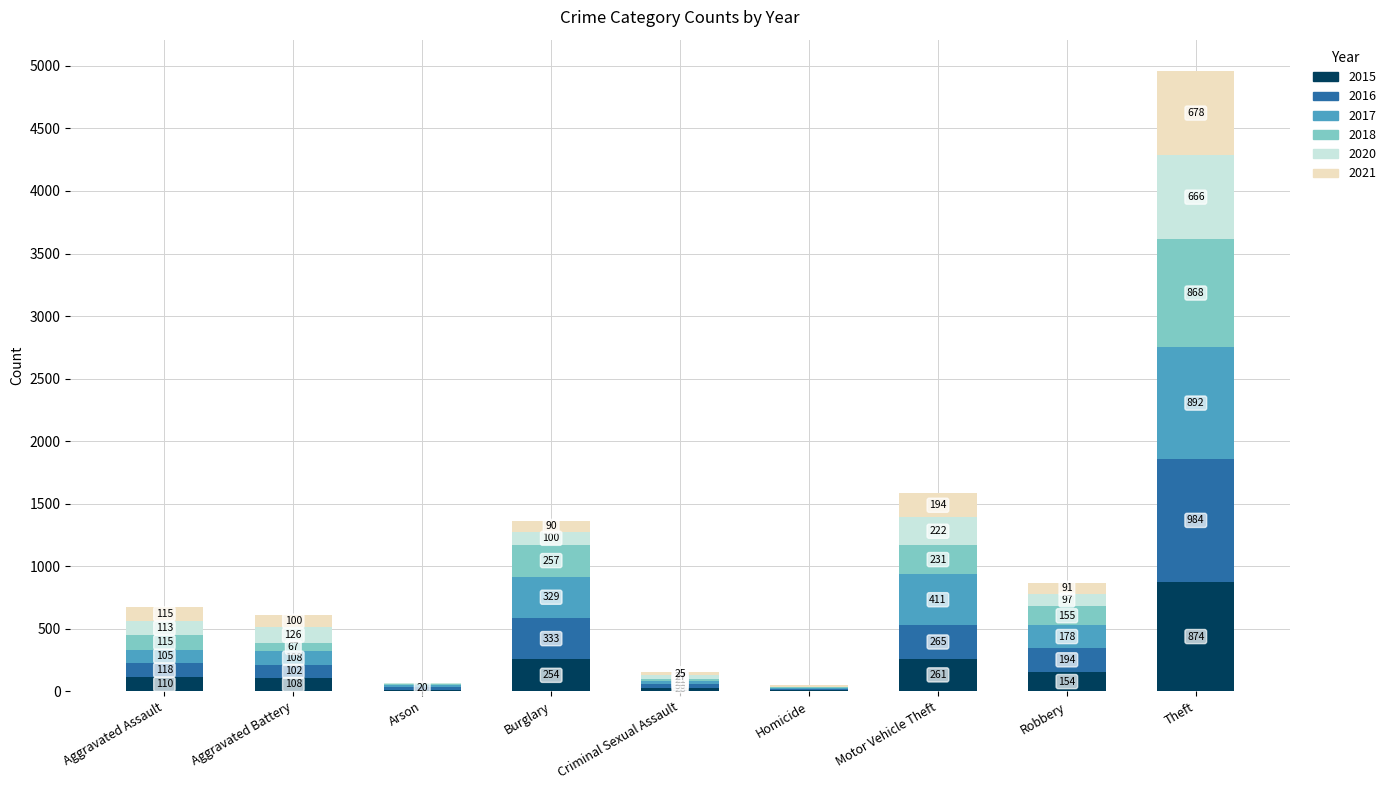

At which label does 2015 reach its peak?

Theft